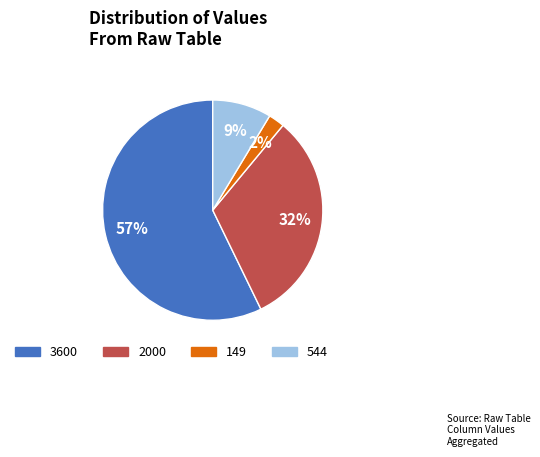

Rank the categories by value from lowest to highest.

149, 544, 2000, 3600